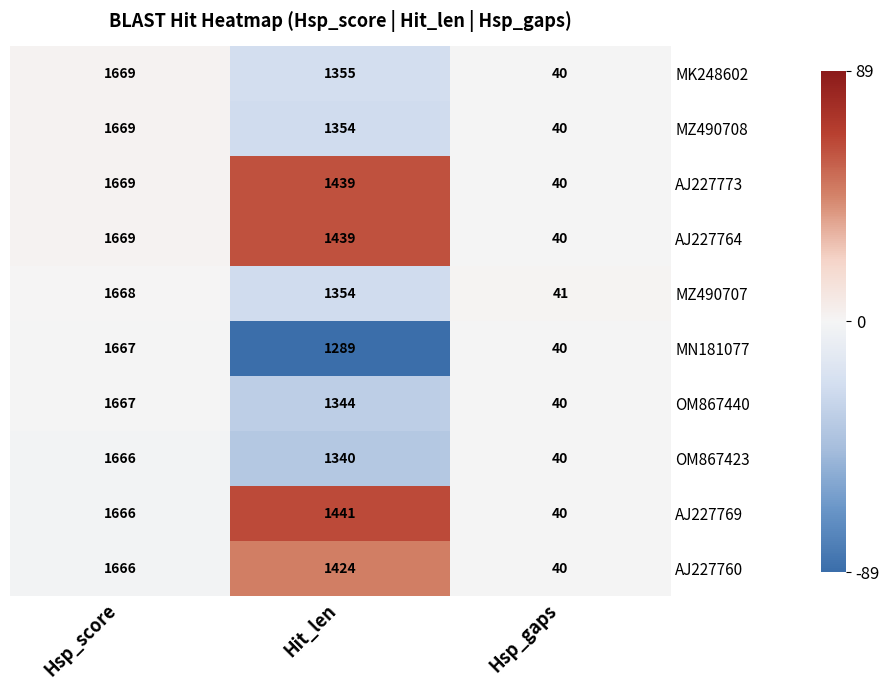

At which label does MZ490708 reach its peak?

Hsp_score